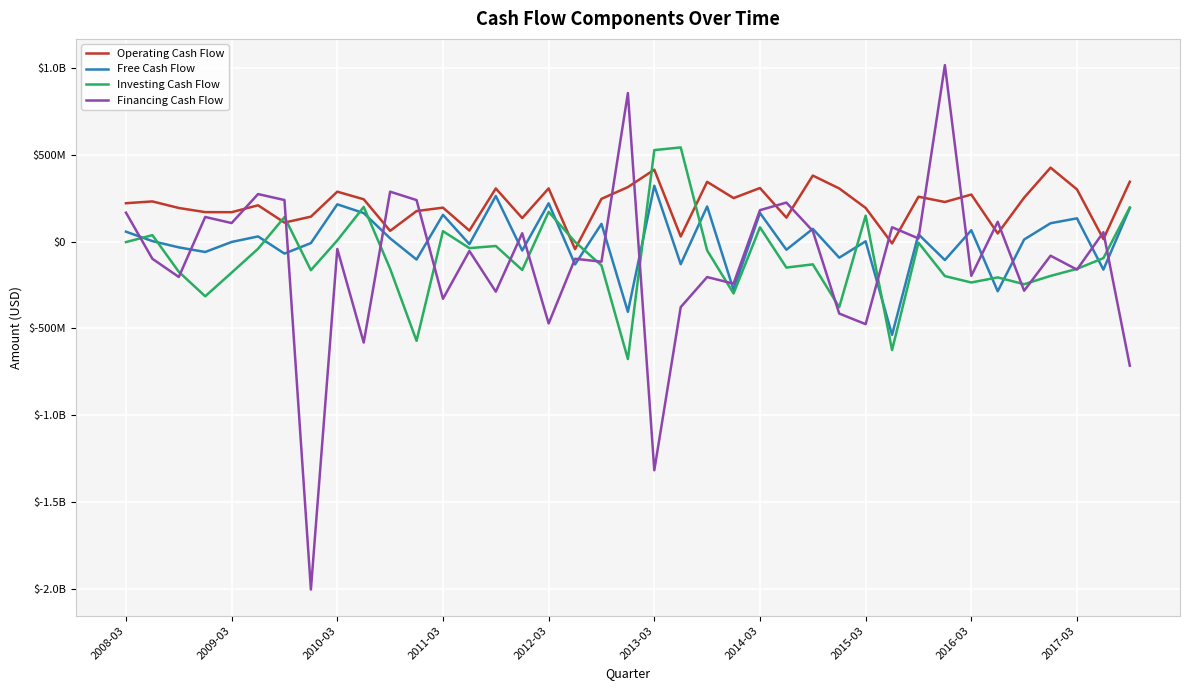

What are all the series names shown in the legend?

Operating Cash Flow, Free Cash Flow, Investing Cash Flow, Financing Cash Flow